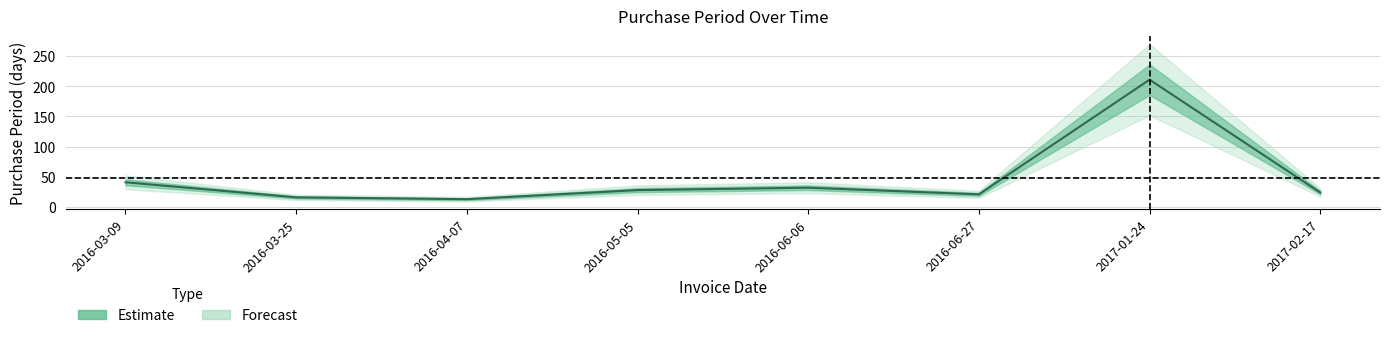

What is the label of the 3rd point from the right?

2016-06-27